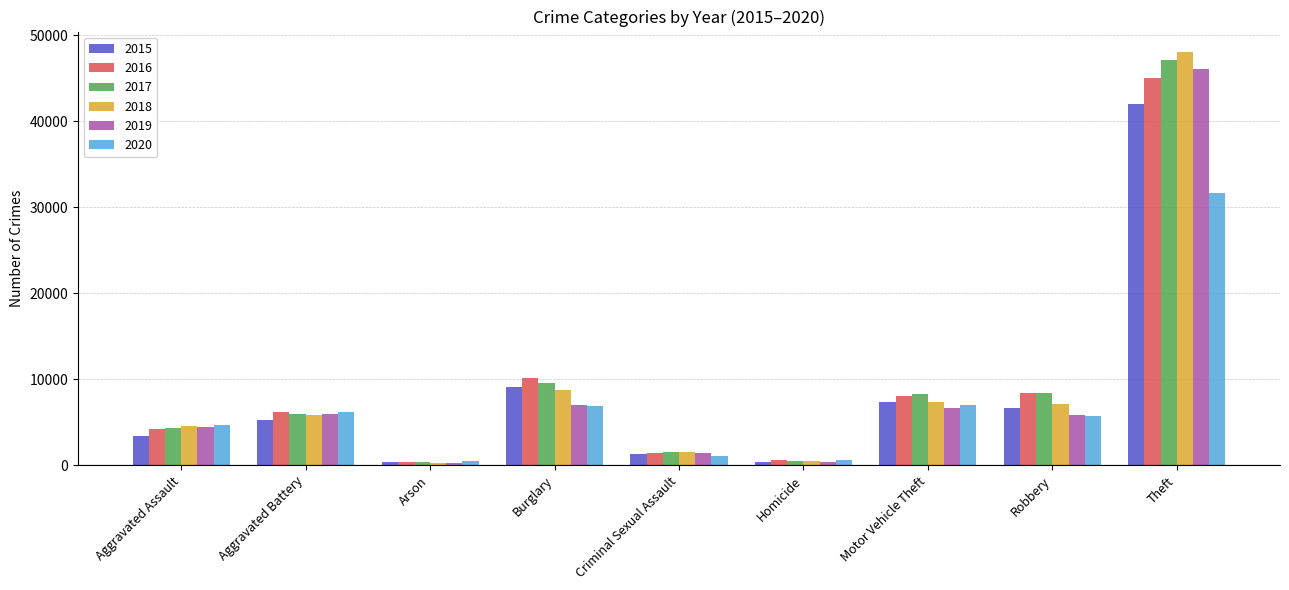

What is the difference between the maximum and second lowest values in the 2017 series?

46604